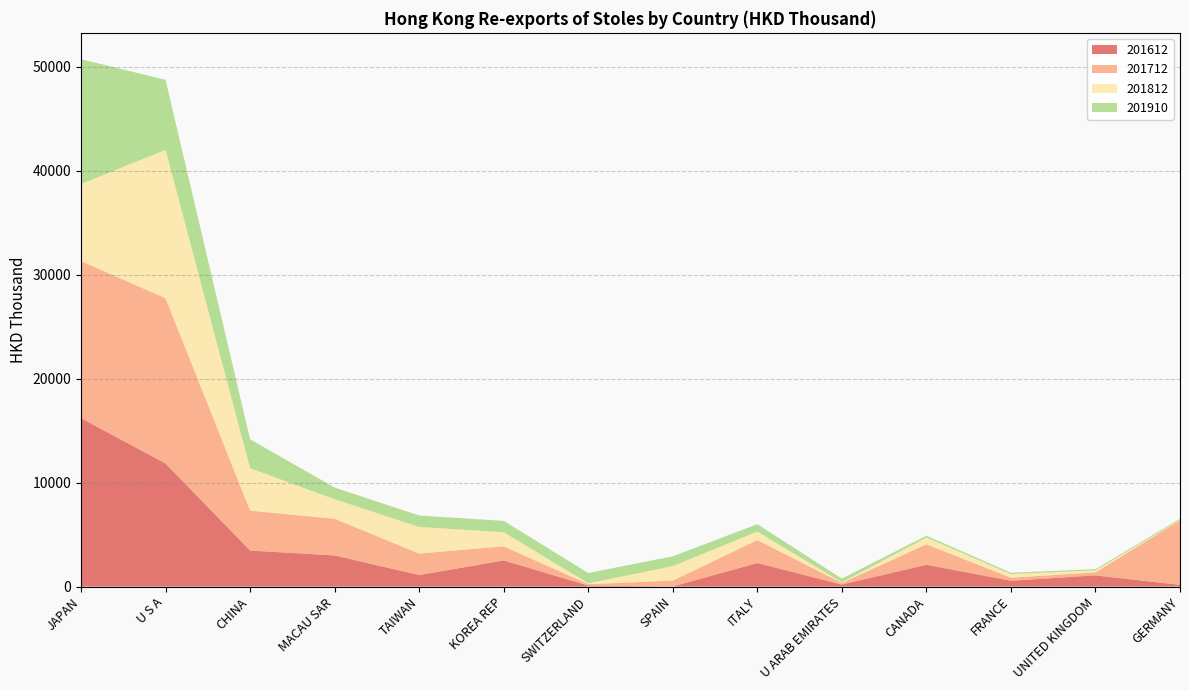

Reading left to right, what are all the values shown in this chart?

201612: 16198.6	11836.7	3466.7	2993.7	1108.1	2511.8	92.7	9.4	2265.2	192.9	2097.3	560.8	1076.6	168.2
201712: 15111.3	15901.2	3840.0	3527.0	2069.2	1360.6	138.7	565.4	2208.9	155.4	1972.2	292.3	288.6	6206.4
201812: 7410.7	14276.7	4077.5	1877.8	2560.2	1359.2	79.6	1396.5	816.8	59.3	645.2	346.0	193.3	50.0
201910: 12005.7	6727.4	2782.4	1125.2	1098.4	1088.0	993.2	939.8	711.2	358.0	176.6	129.8	116.5	105.4